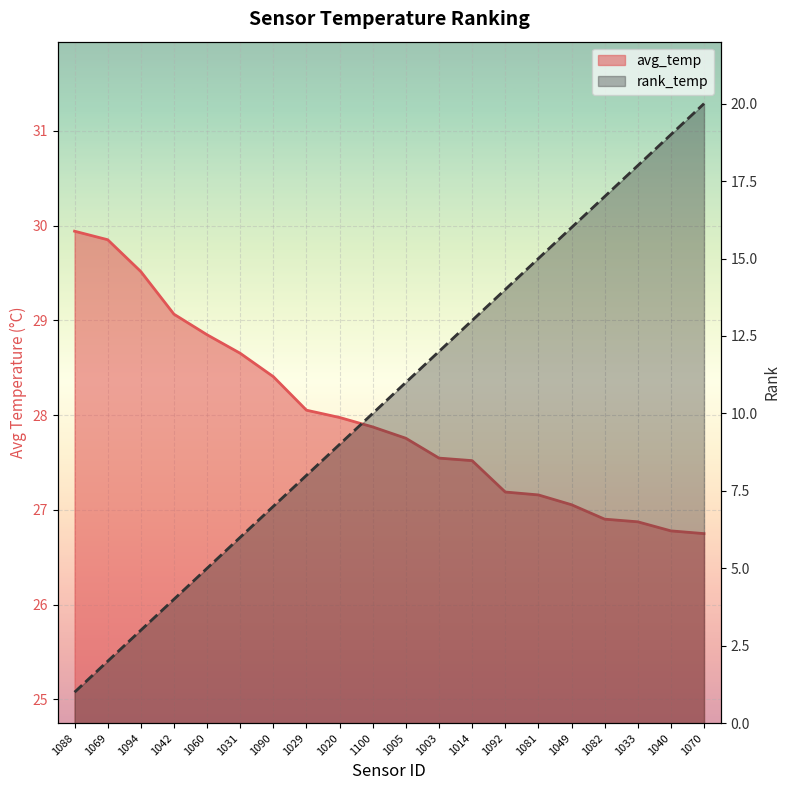

The value of avg_temp at 1014 is 37.8. True or false?

False